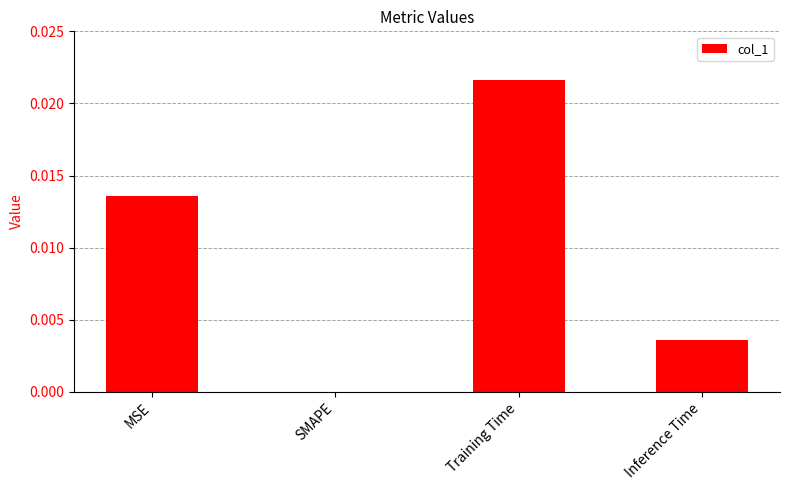

True or false: the data shows 0.0 at Training Time.

True